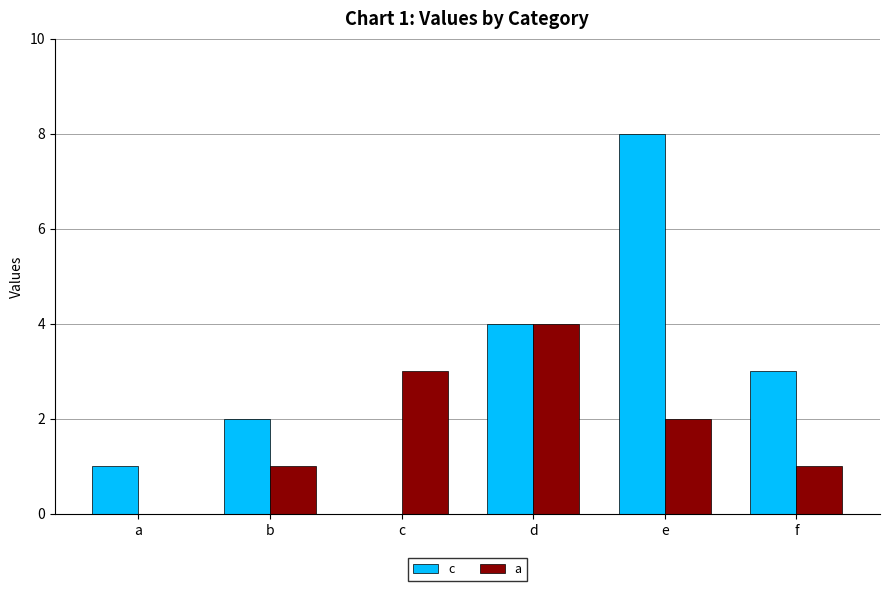

What is the sum of all c values?

18